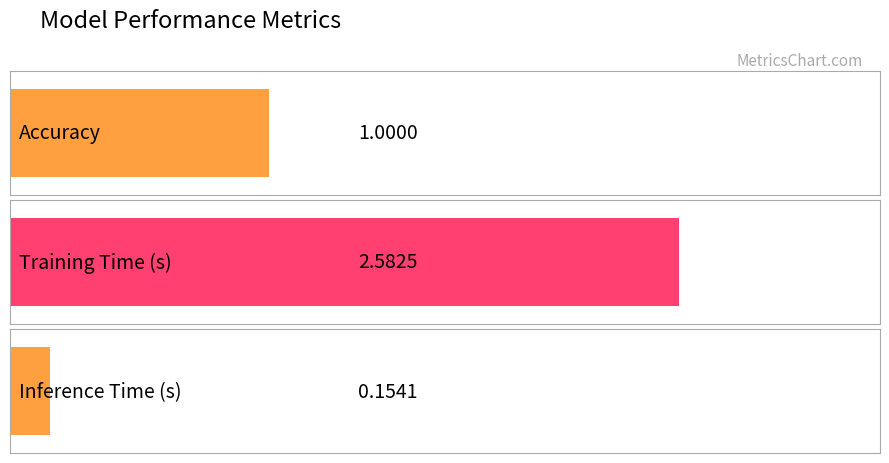

Rank the categories by value from lowest to highest.

Inference Time (s), Accuracy, Training Time (s)